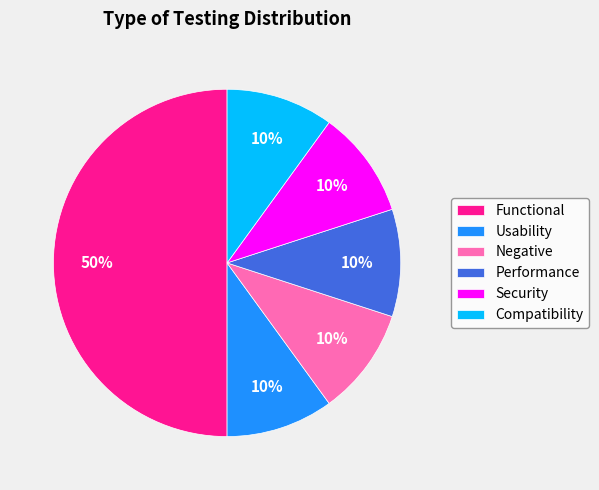

Approximately how many times larger is the value at Negative compared to Functional?

0.2